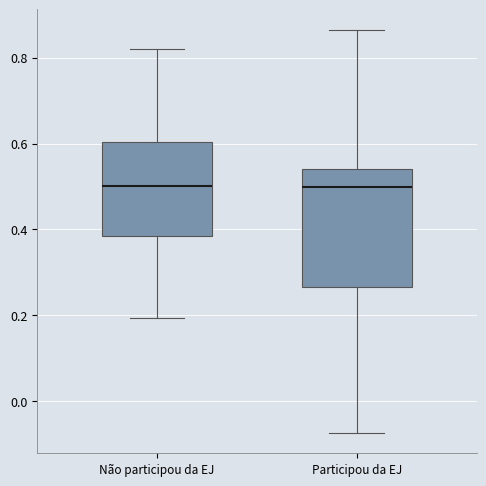

Which box is the tallest, from its lower edge to its upper edge?

Participou da EJ